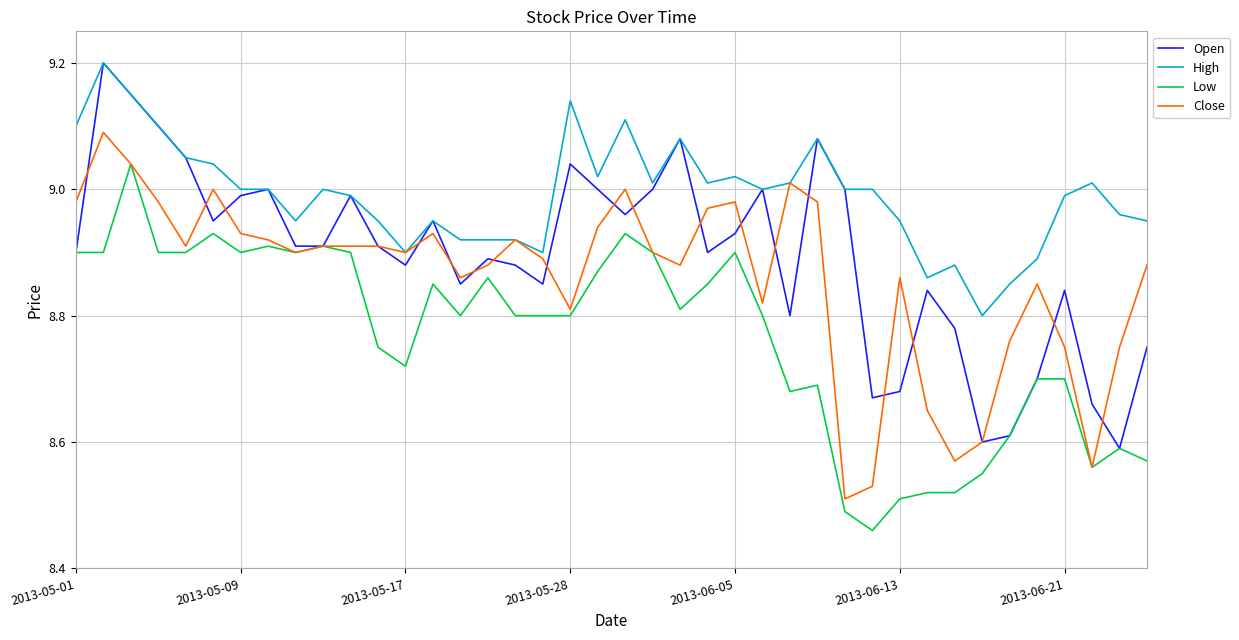

Rank the series by their average value, from lowest to highest.

Low, Close, Open, High